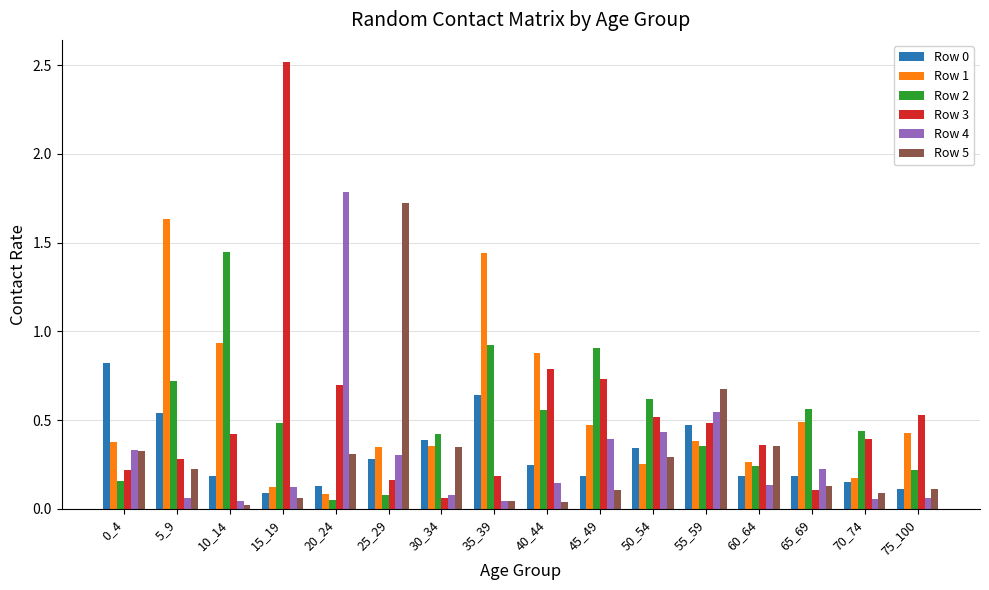

What is the maximum value shown in the chart?

2.5